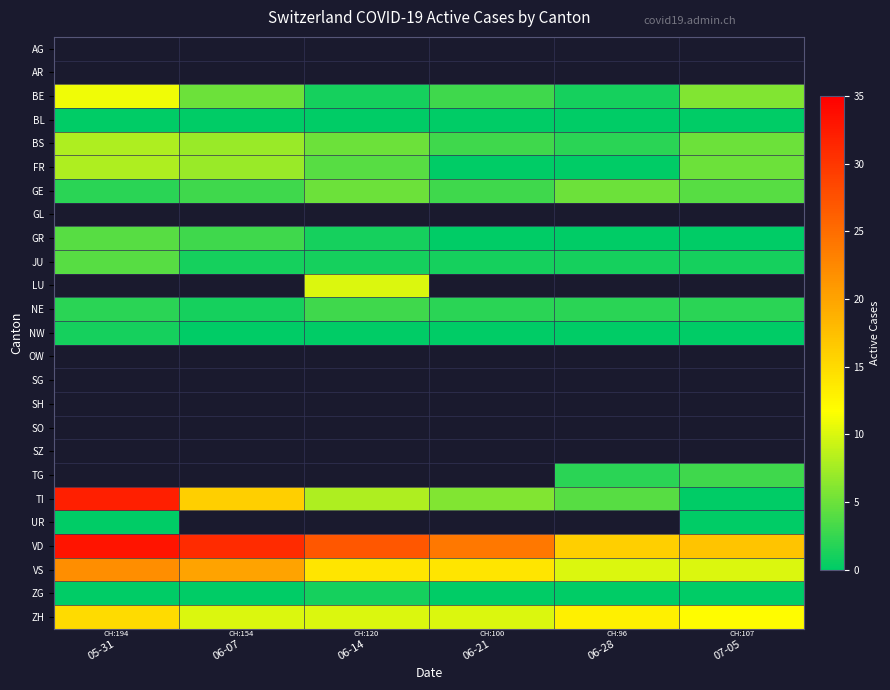

Between 06-14 and 07-05, which is larger?

07-05